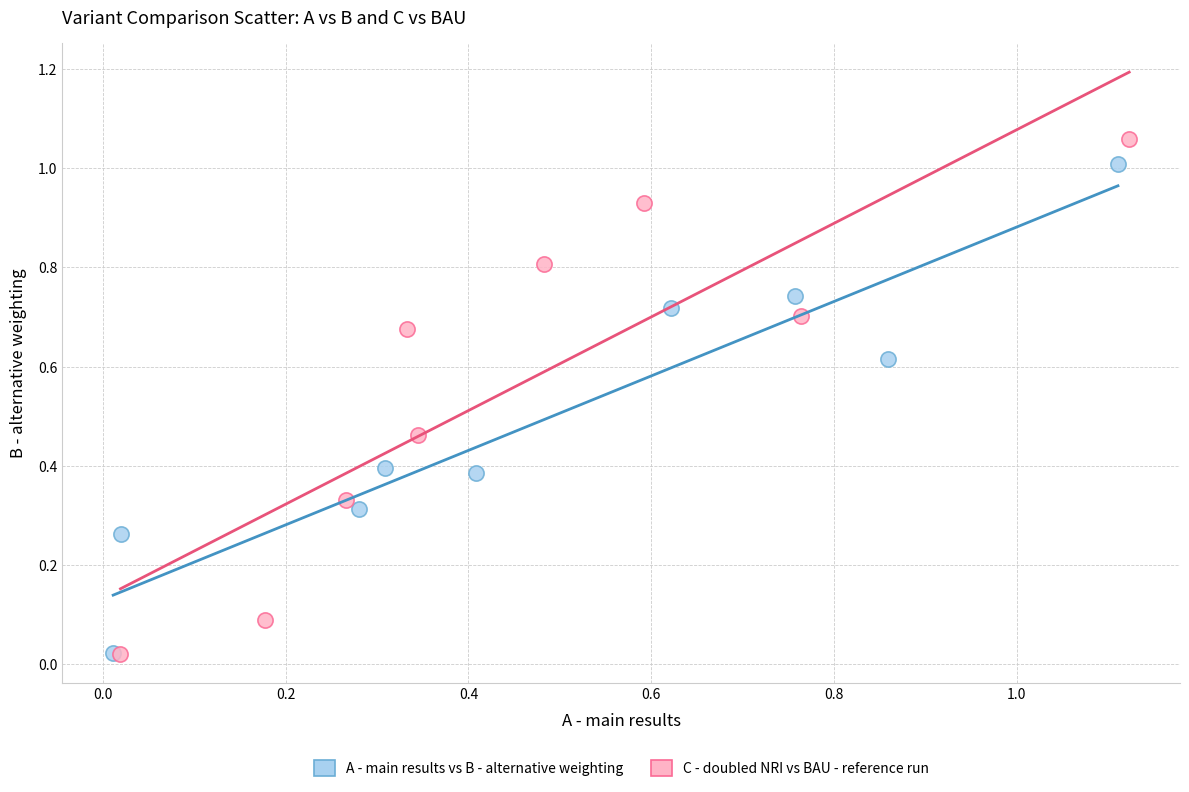

Which series has the widest spread of Y values?

C - doubled NRI vs BAU - reference run